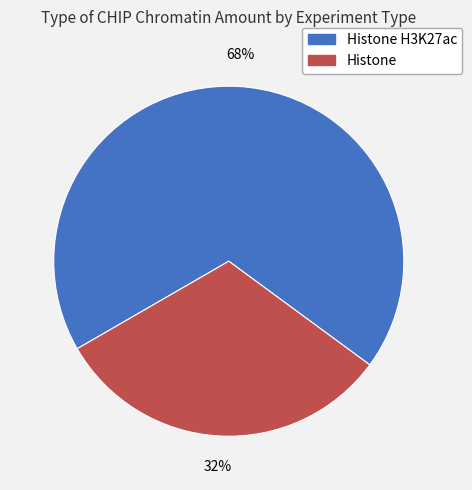

To the nearest percent, what is the average slice percentage?

50%